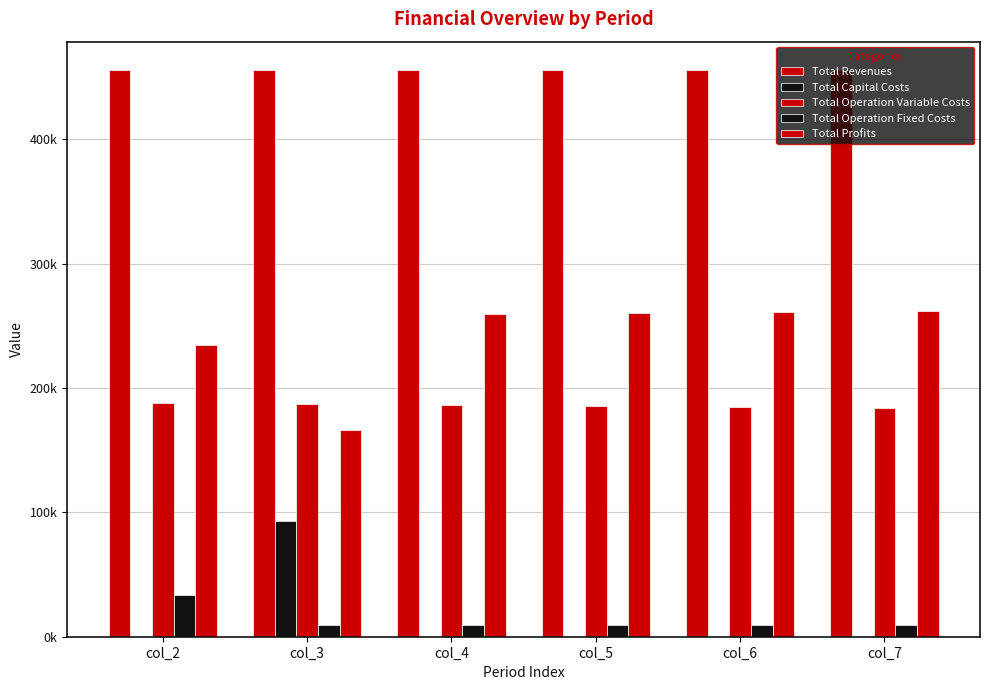

Does the chart contain stacked bars?

No